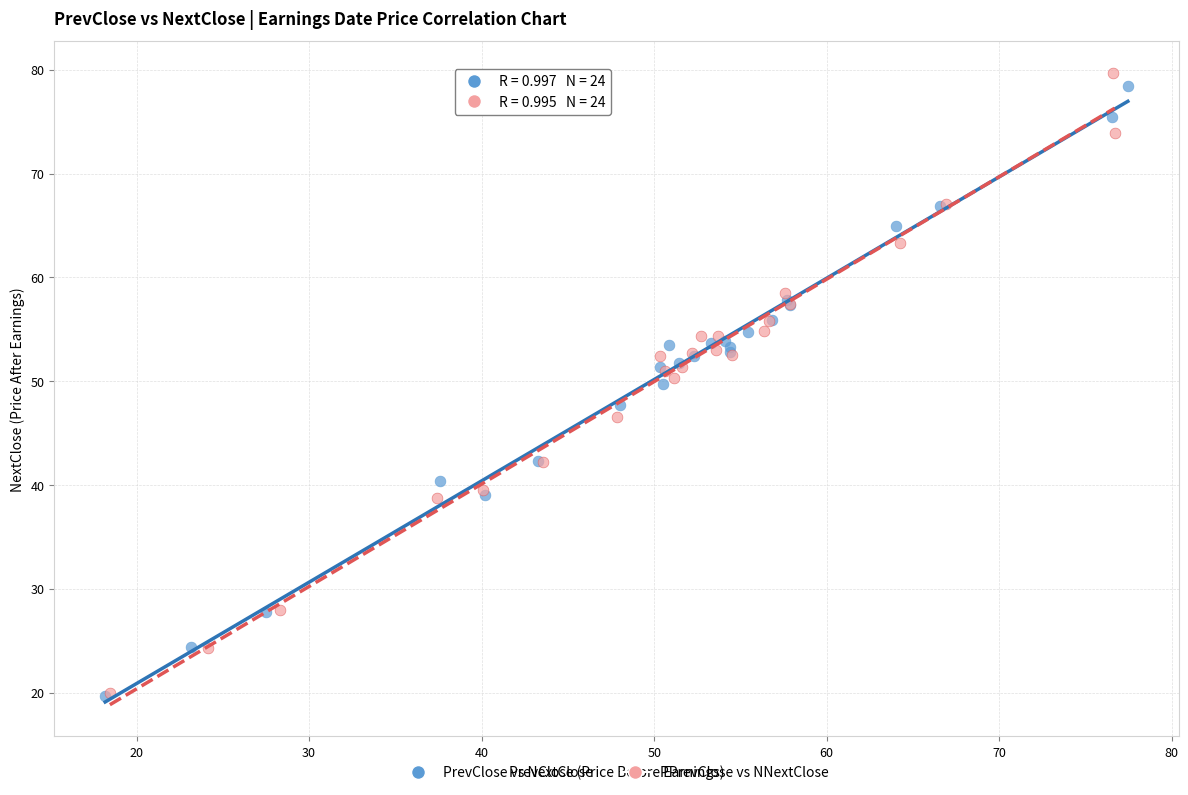

Which series has the largest Y range (max minus min)?

PPrevClose vs NNextClose